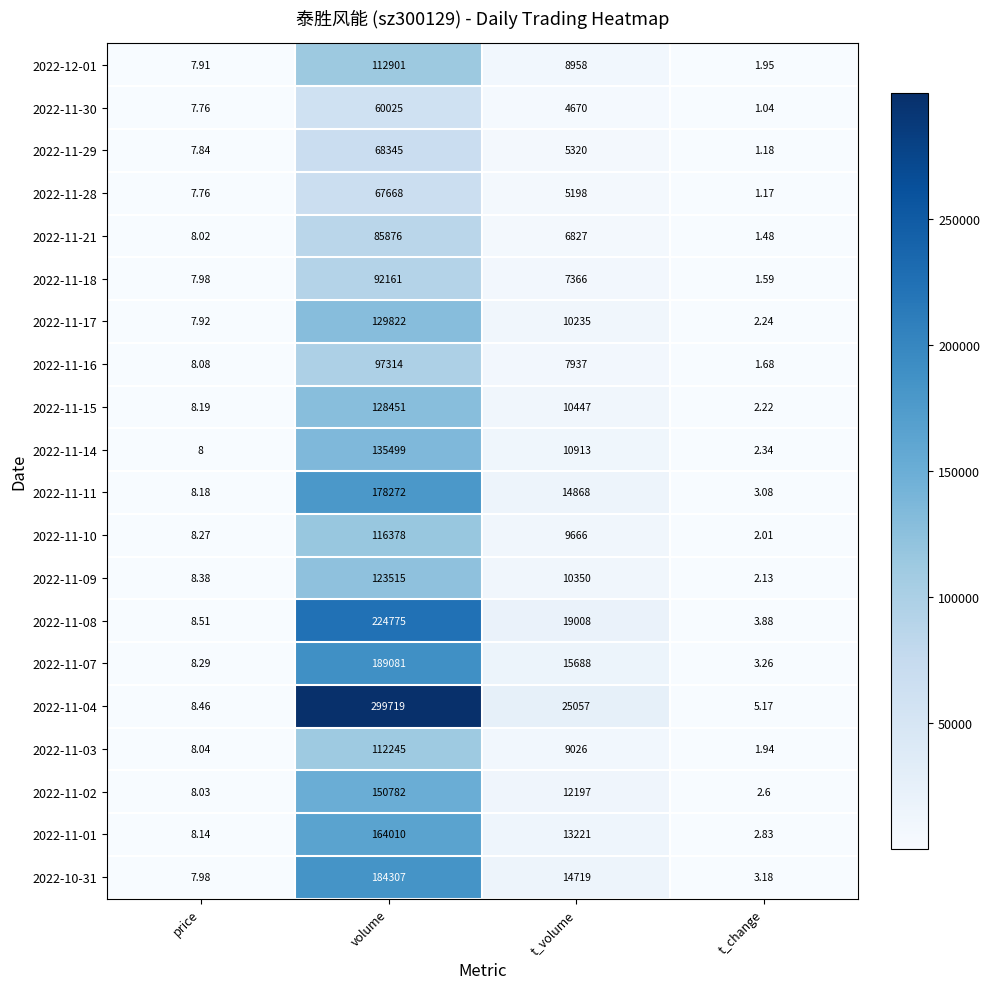

At which label is 2022-11-17 closest to 64912?

t_volume